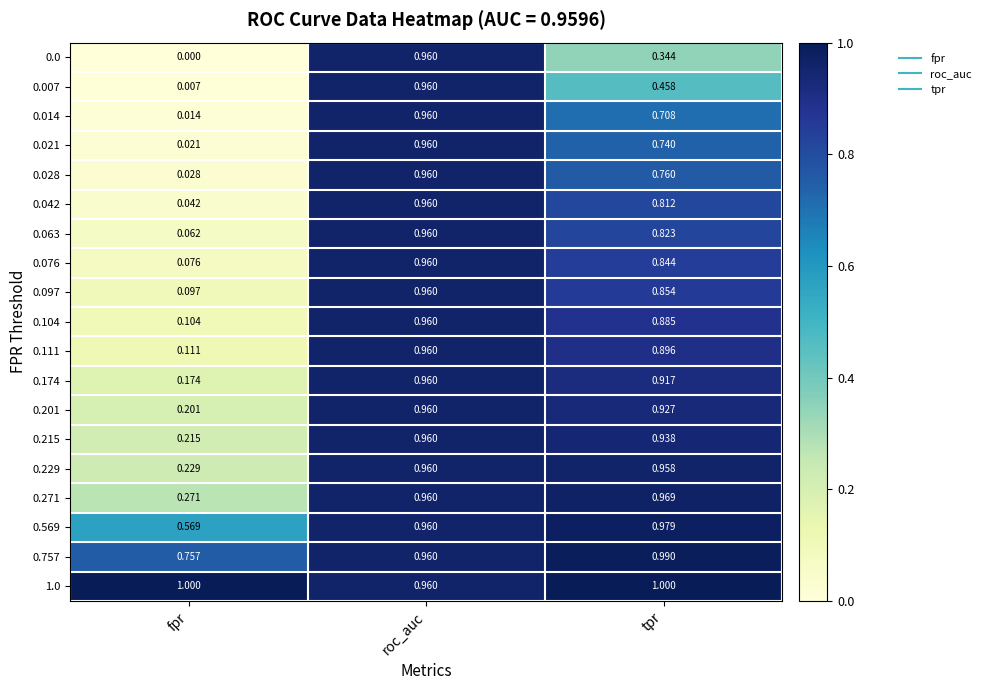

Is the value of 0.569 at roc_auc greater than the value of 0.014 at tpr?

Yes